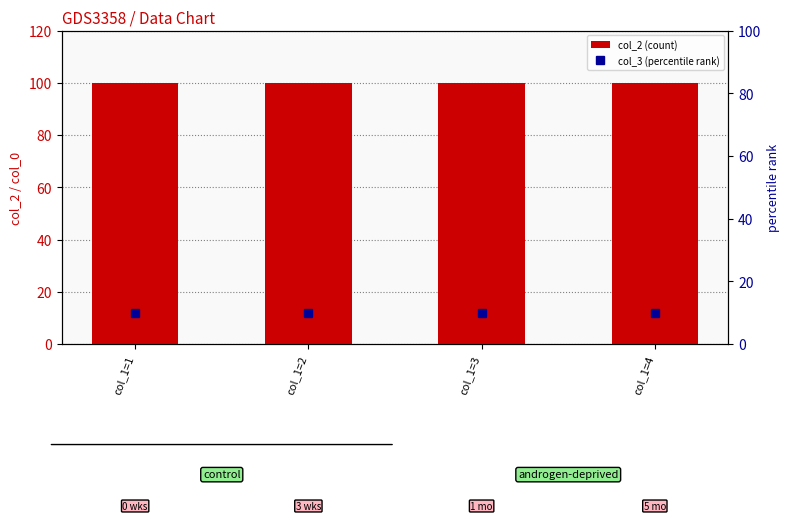

The col_3 (percentile rank) series shows 6 at col_1=3. True or false?

False